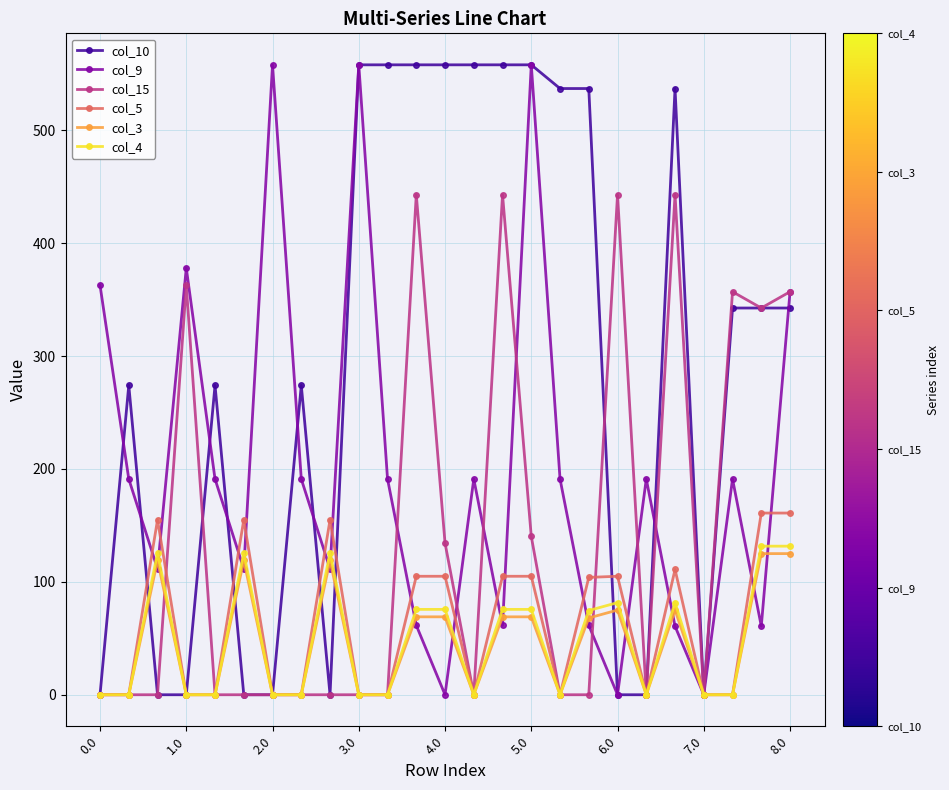

What is the sum of all col_5 values?

1526.5